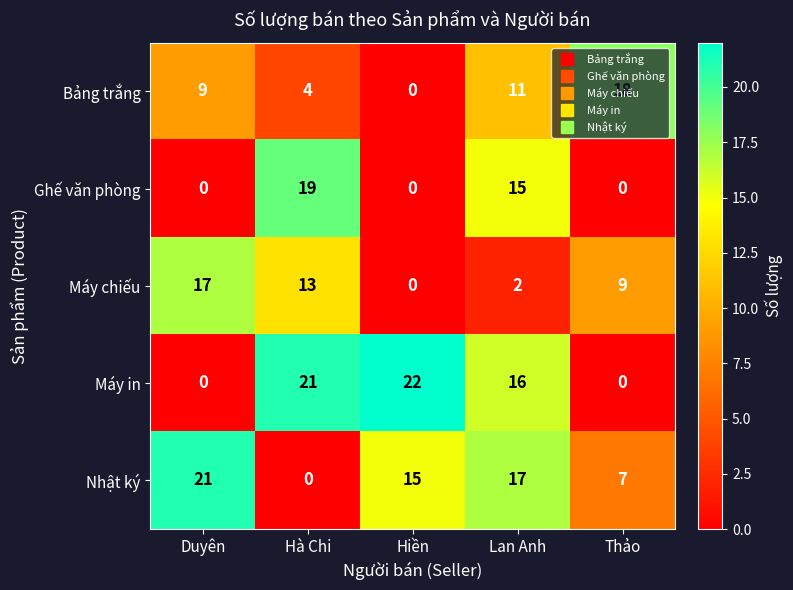

The Bảng trắng series shows 18 at Thảo. True or false?

True